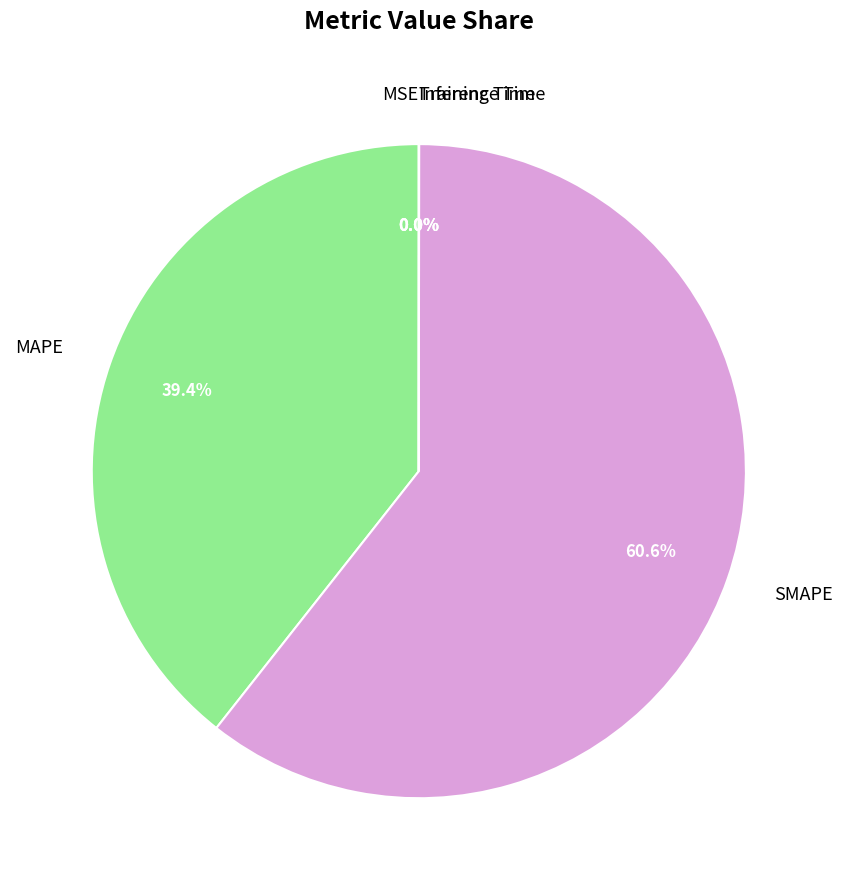

Between SMAPE and MAPE, which is larger?

SMAPE